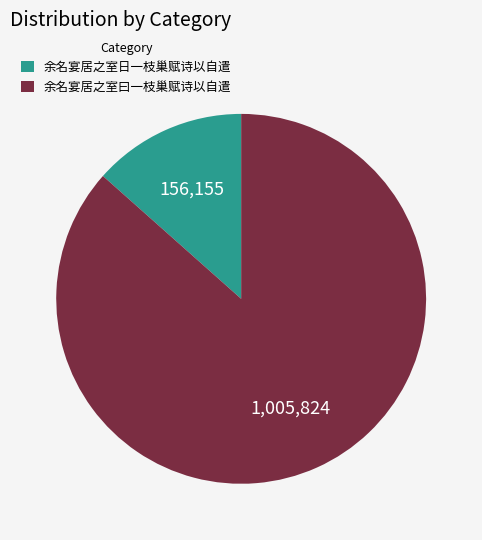

True or false: 余名宴居之室日一枝巢赋诗以自遣 accounts for 13% of the total.

True